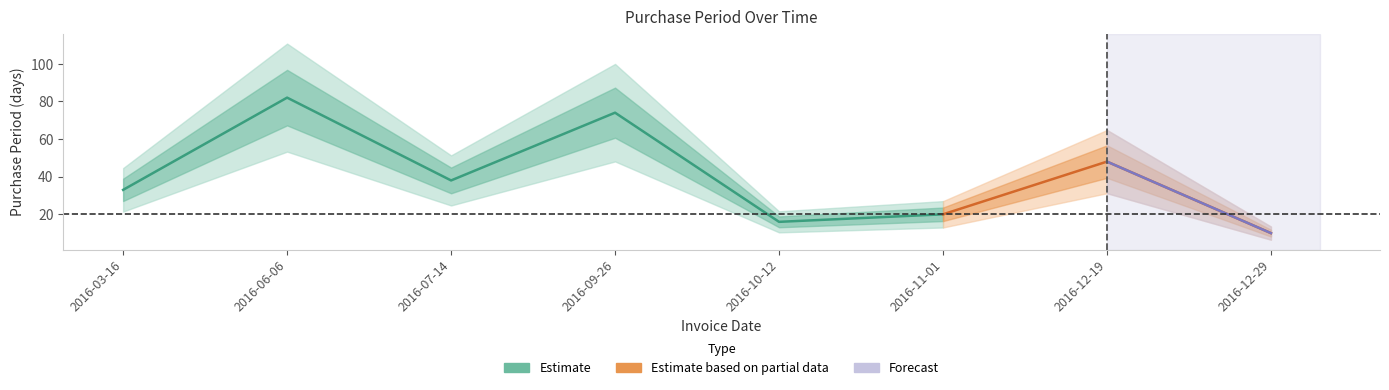

How many points are higher than both their immediate neighbors (excluding endpoints)?

3